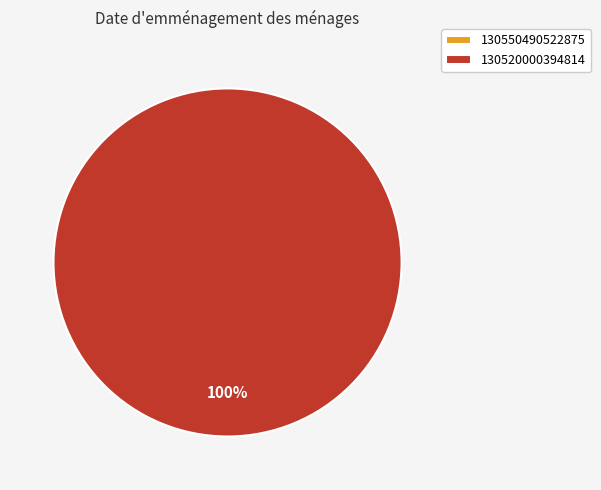

Does 130550490522875 account for over 50% of the chart?

No